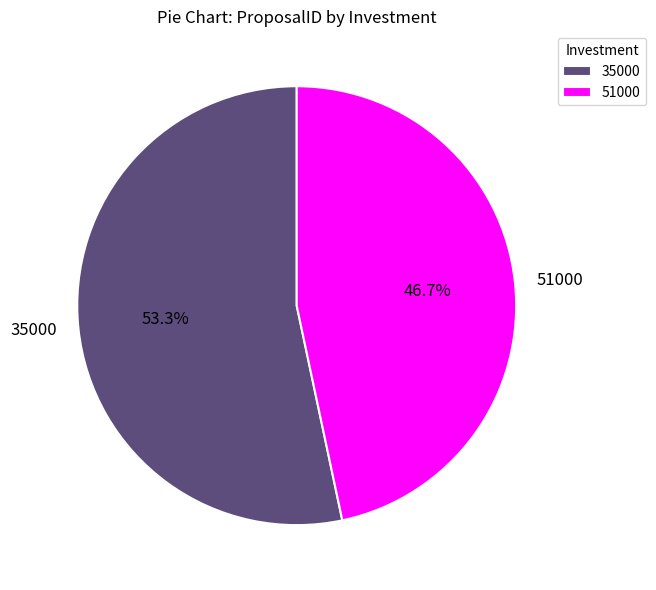

To the nearest percent, what percentage of the pie is 35000?

53%